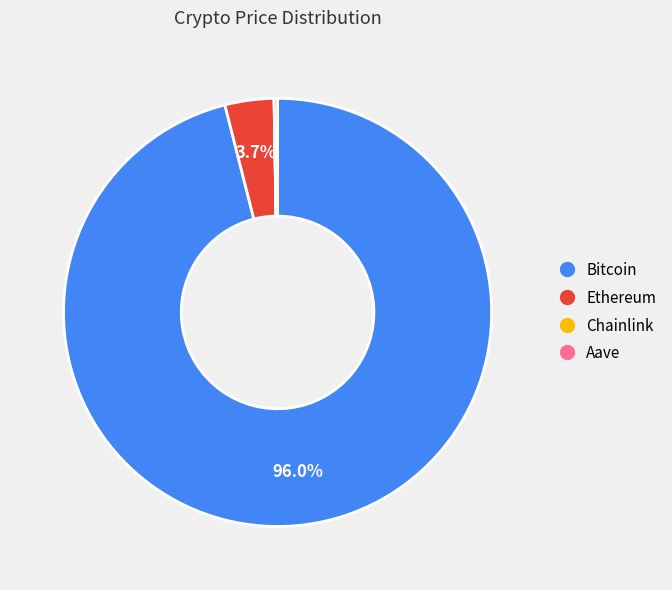

To the nearest percent, what percentage of the pie is Bitcoin?

96%